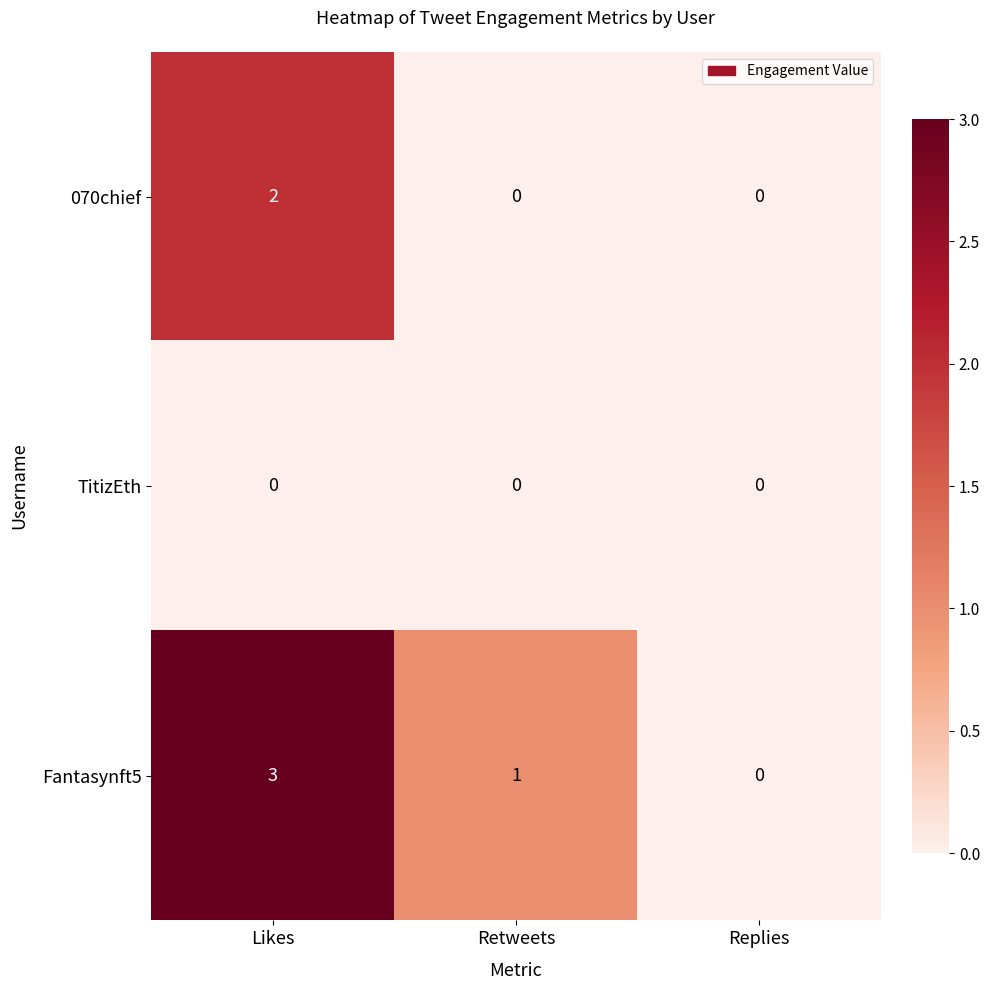

Reading left to right, what are all the values shown in this chart?

070chief: 2	0	0
TitizEth: 0	0	0
Fantasynft5: 3	1	0